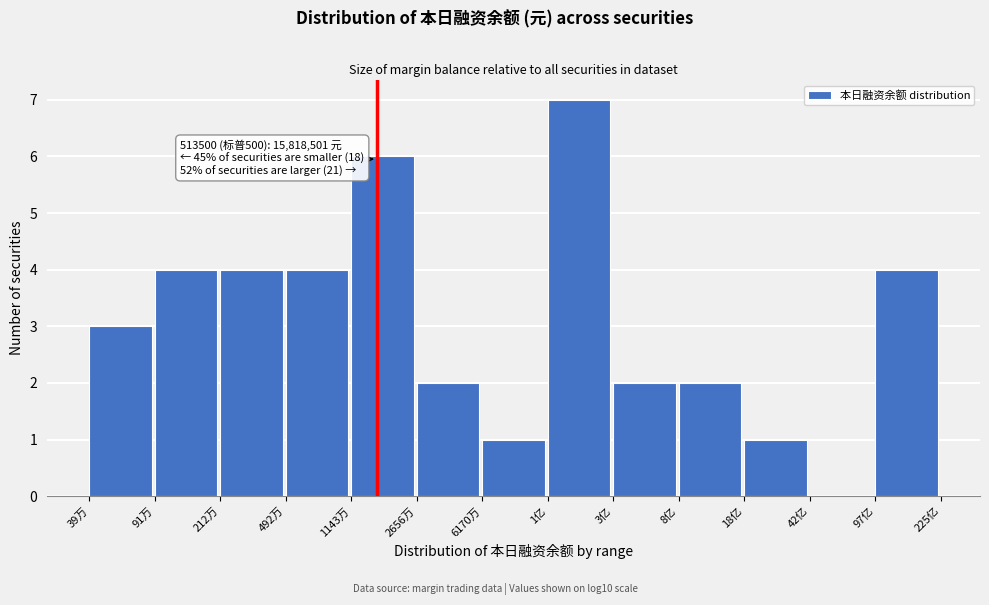

Reading left to right, what are all the values shown in this chart?

39万=3	91万=4	212万=4	492万=4	1143万=6	2656万=2	6170万=1	1亿=7	3亿=2	8亿=2	18亿=1	42亿=0	97亿=4